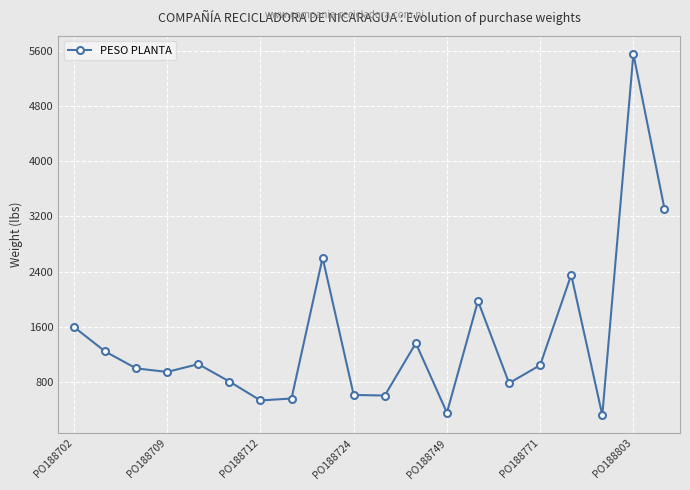

What is the value of the 17th point from the left?

2352.7